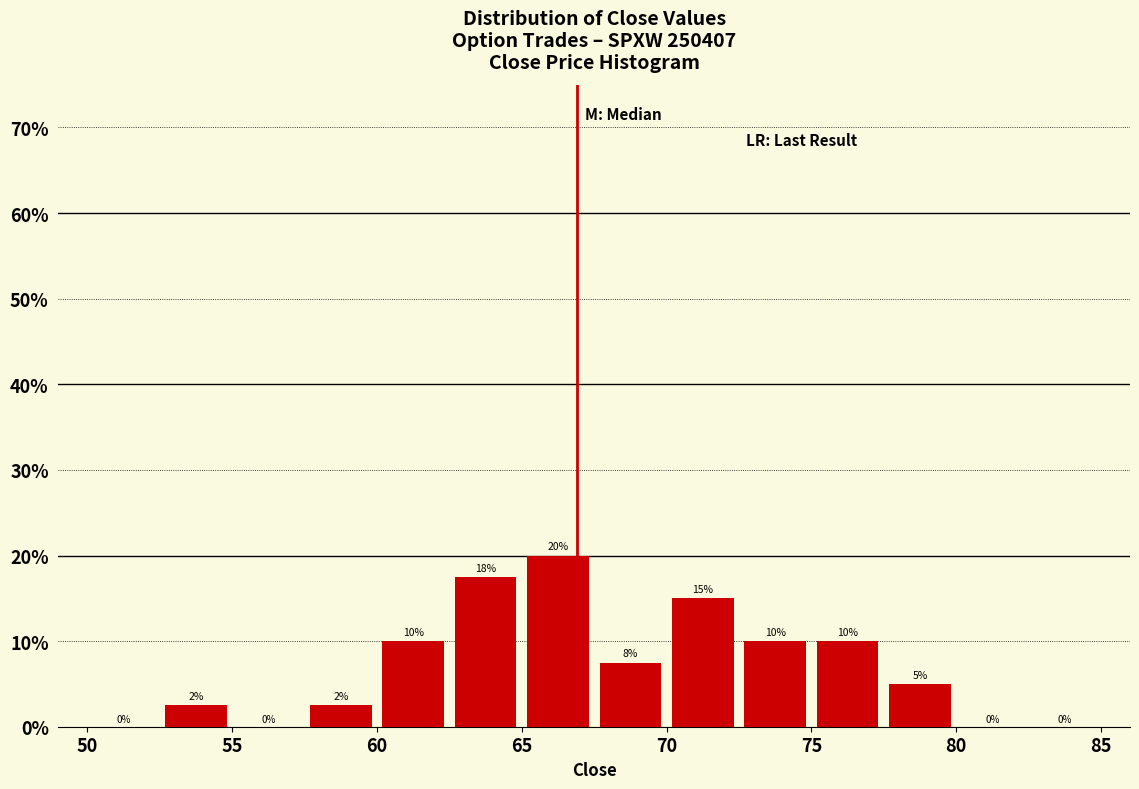

Which range on the x-axis has the tallest bar?

65.0 to 67.5